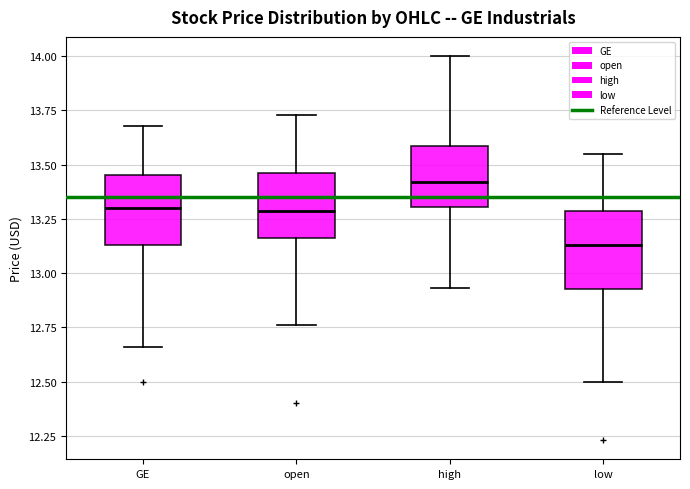

Where does the upper whisker of the box for high end on the y-axis? The values are not printed on the chart, so give them approximately, as read against the axis.

14.00